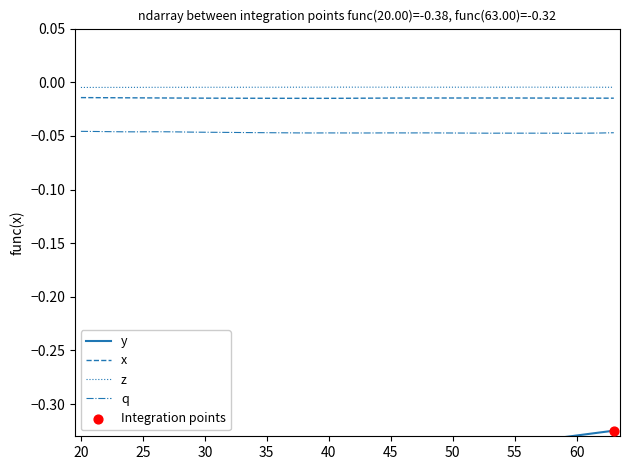

True or false: x and z cross at least once.

False